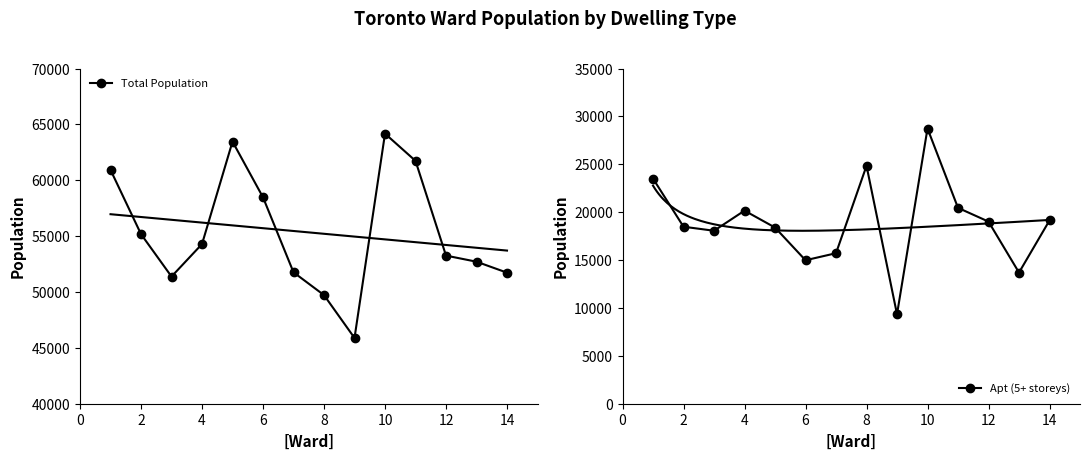

Which series has the widest spread of values?

Apt (5+ storeys)